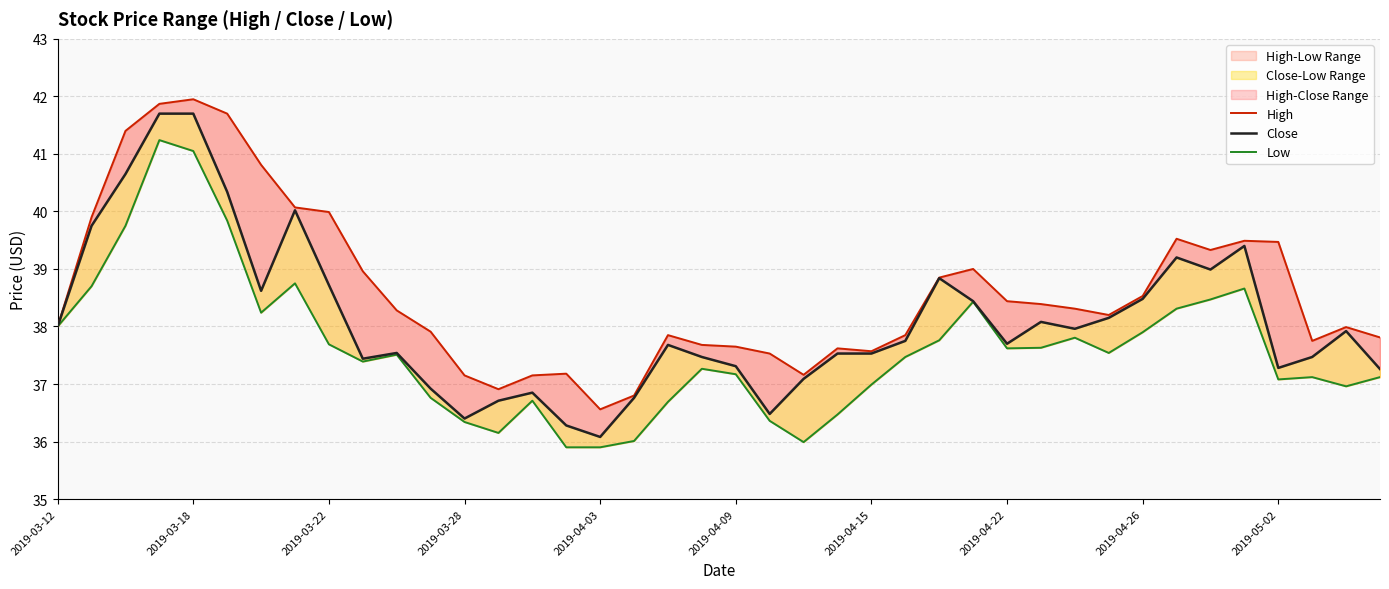

What is the maximum value for High?

42.0